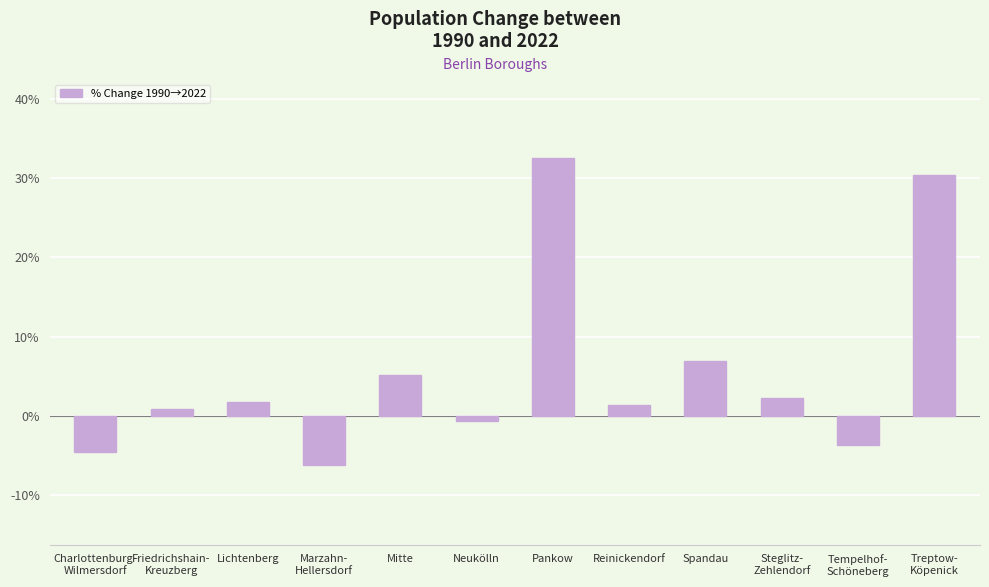

Count the number of categories in the chart.

12